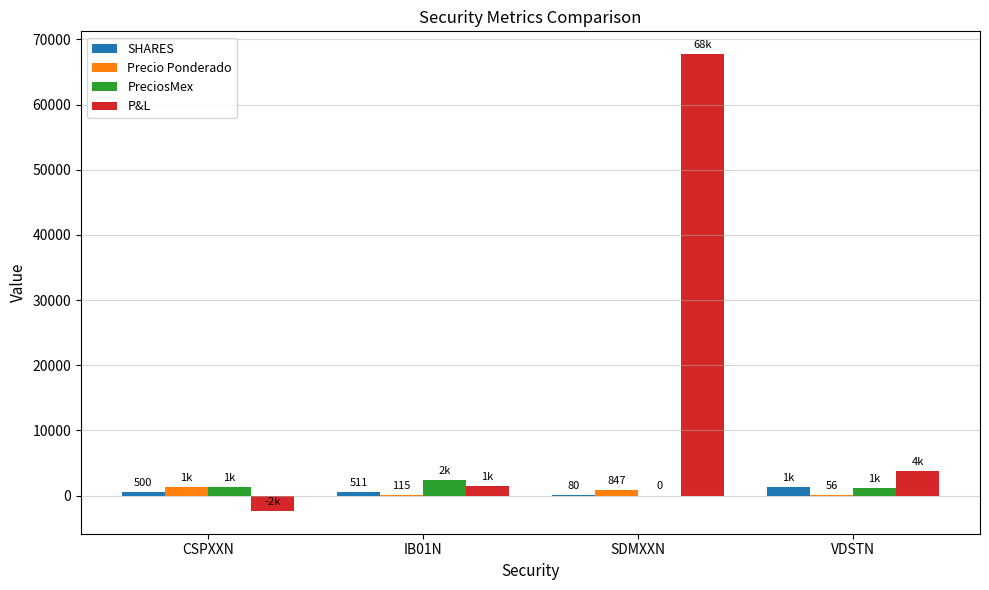

True or false: P&L has a value of 67742.2 at SDMXXN.

True